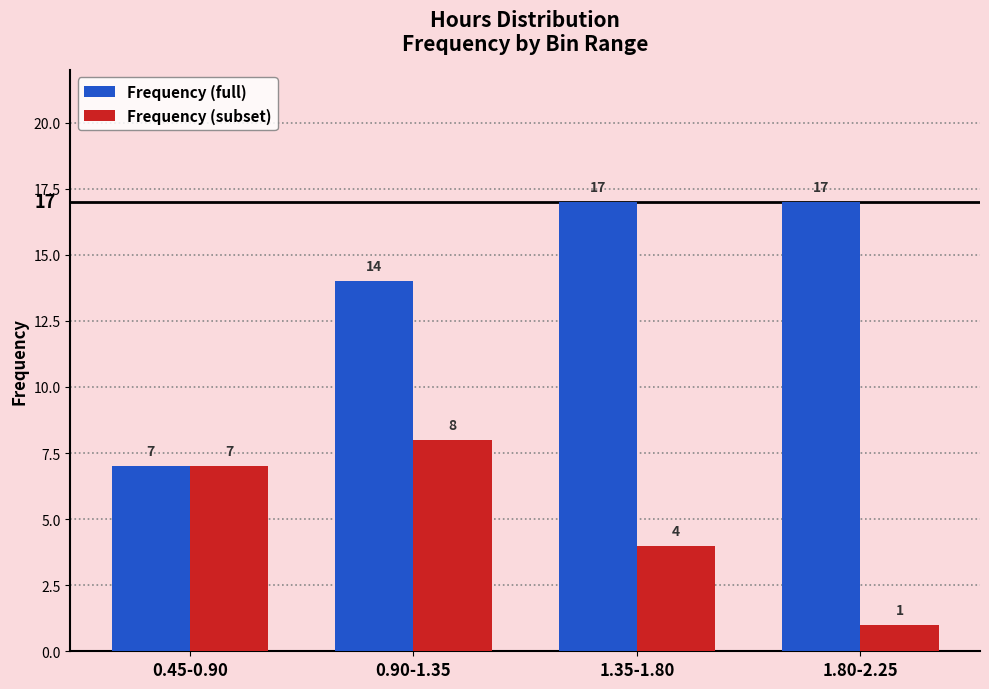

List the series in order of their overall mean, highest first.

Frequency (full), Frequency (subset)